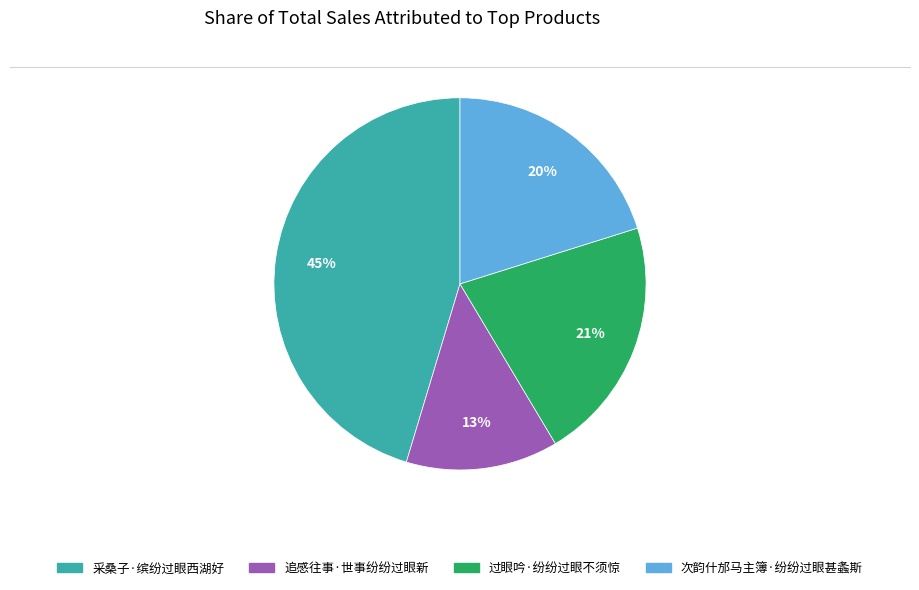

True or false: 次韵什邡马主簿·纷纷过眼甚螽斯 accounts for 10% of the total.

False